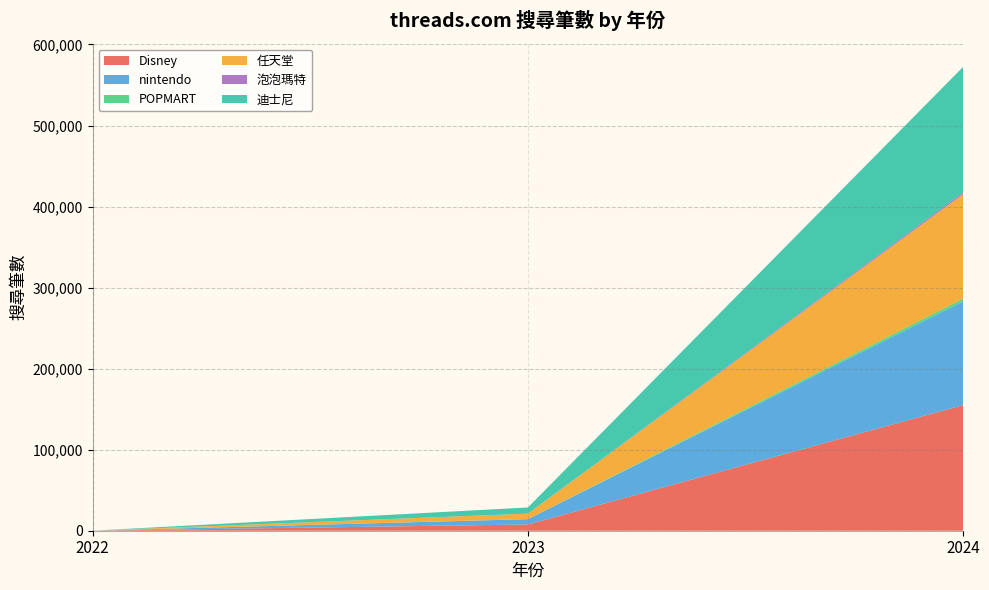

Reading right to left, extract all data points from this chart.

Disney: 155000	7720	25
nintendo: 128000	6540	4
POPMART: 3310	25	2
任天堂: 129000	6830	4
泡泡瑪特: 2080	4	1
迪士尼: 155000	7570	24